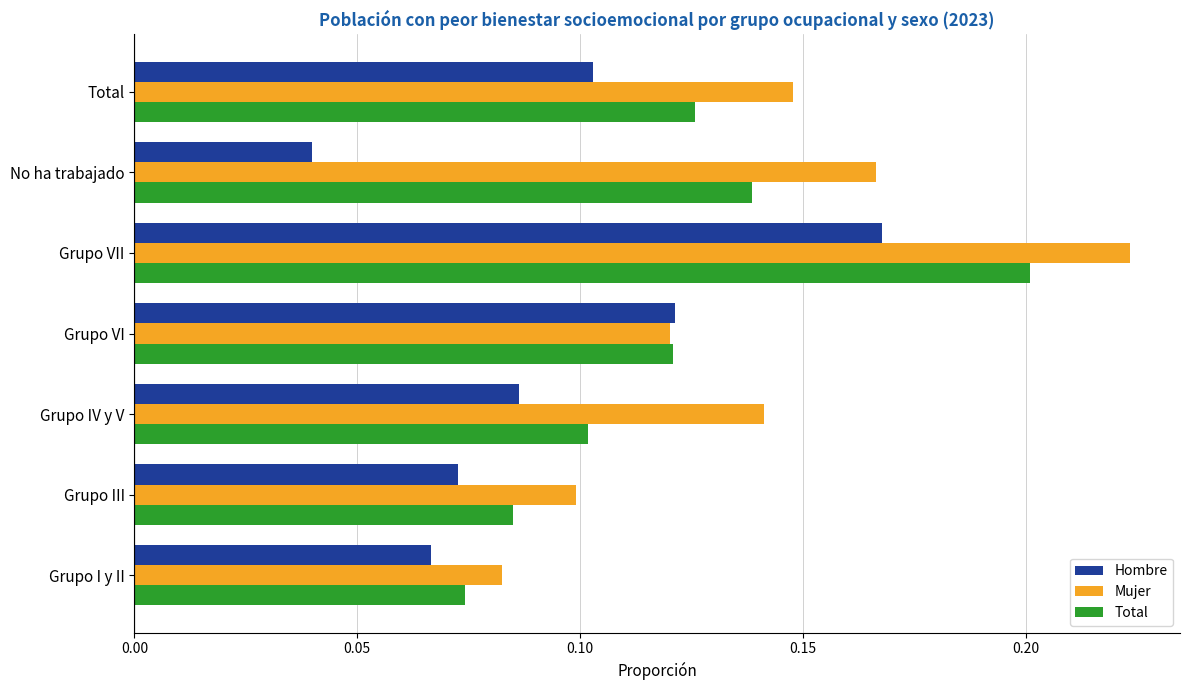

The value of Total at No ha trabajado is 0.2. True or false?

False